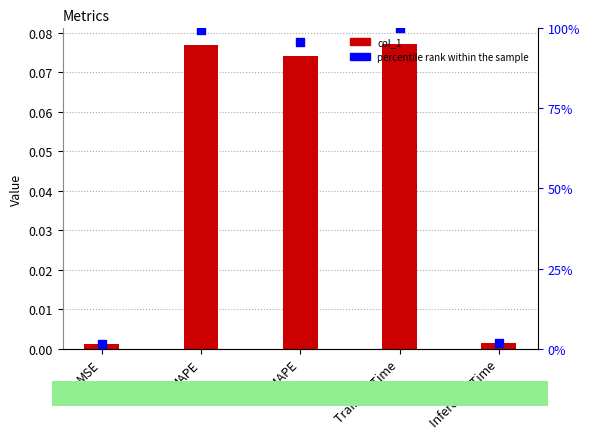

Which series contains the lowest Y value?

col_1